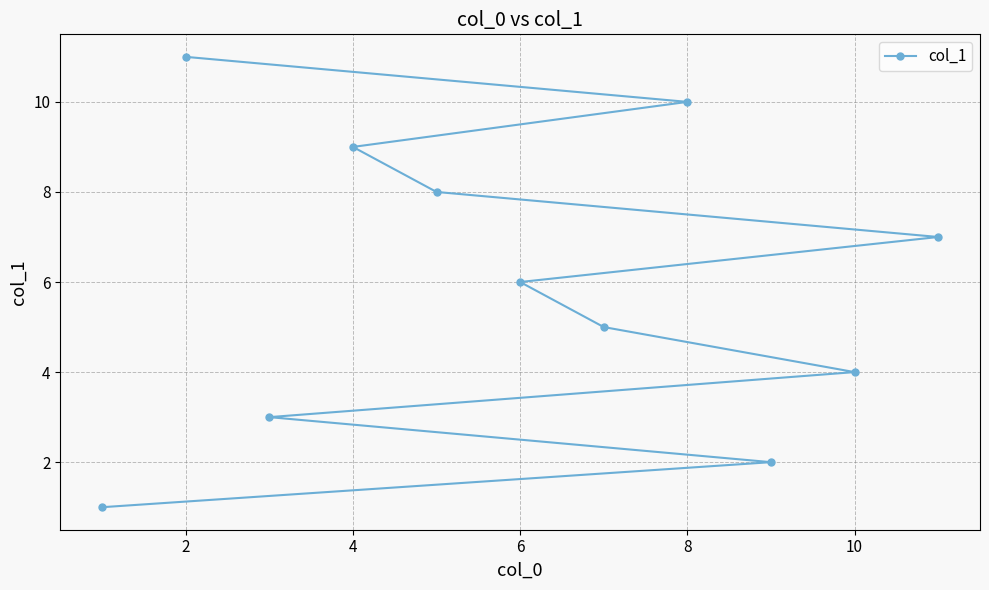

How many series are shown in this chart?

1